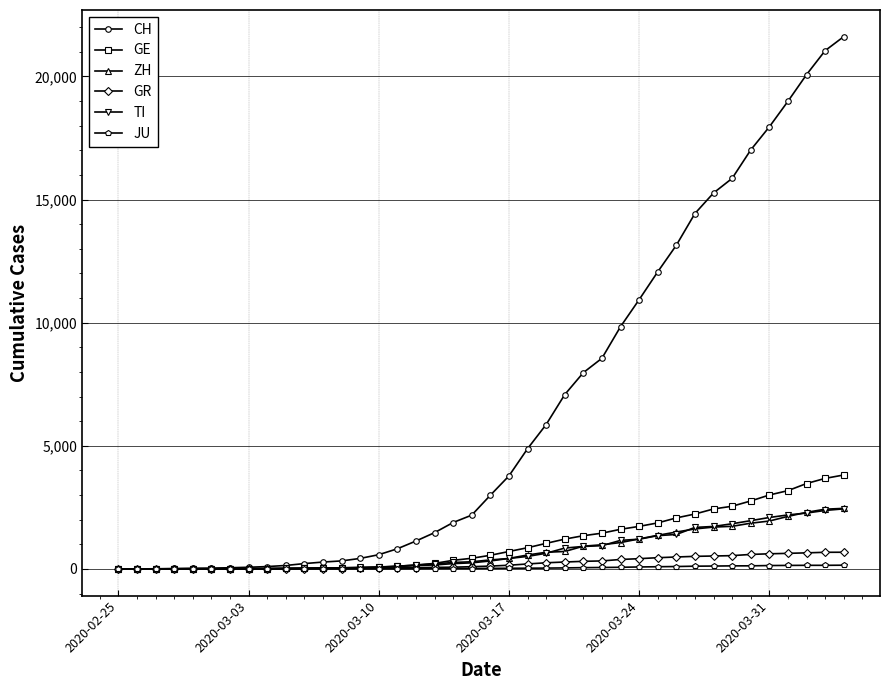

Which series has the largest total across all categories?

CH